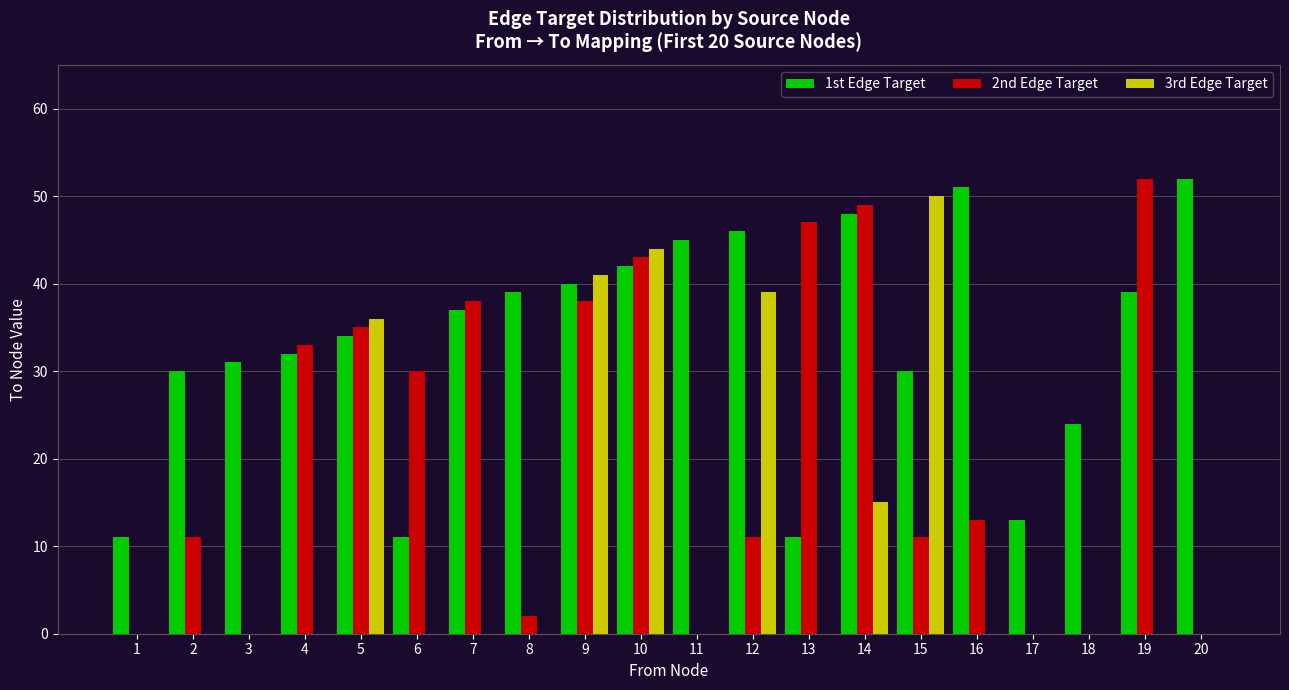

Between 17 and 20, which series saw the biggest shift?

1st Edge Target